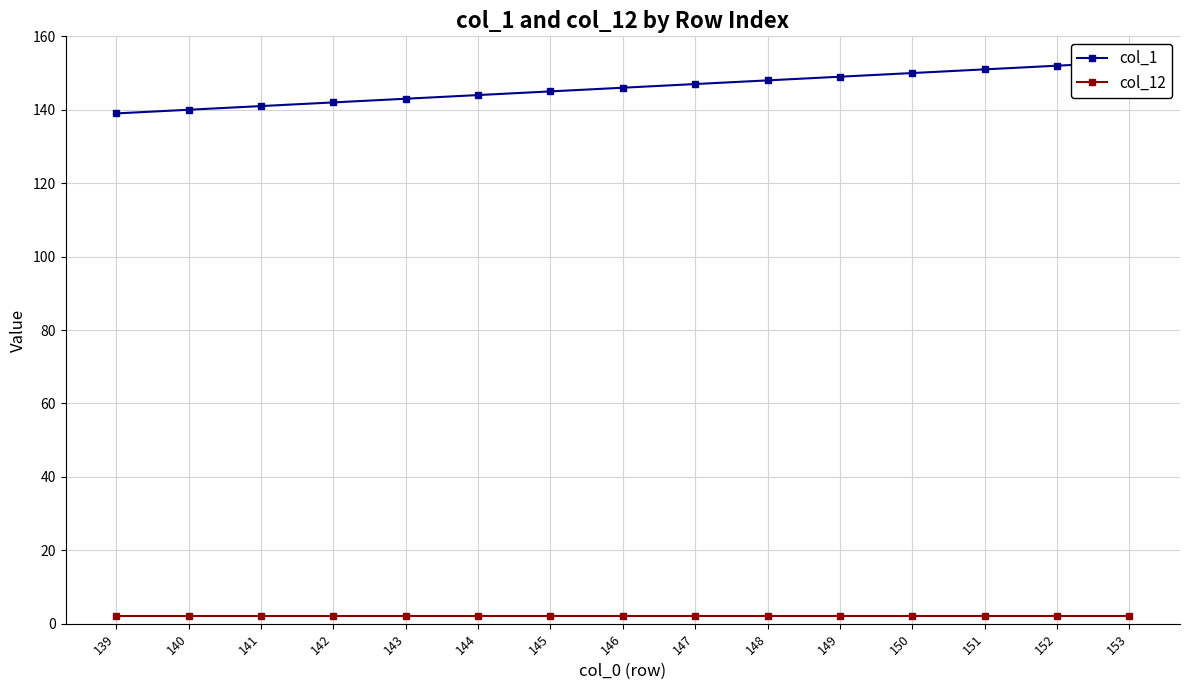

What is the total value across all series at 150?

152